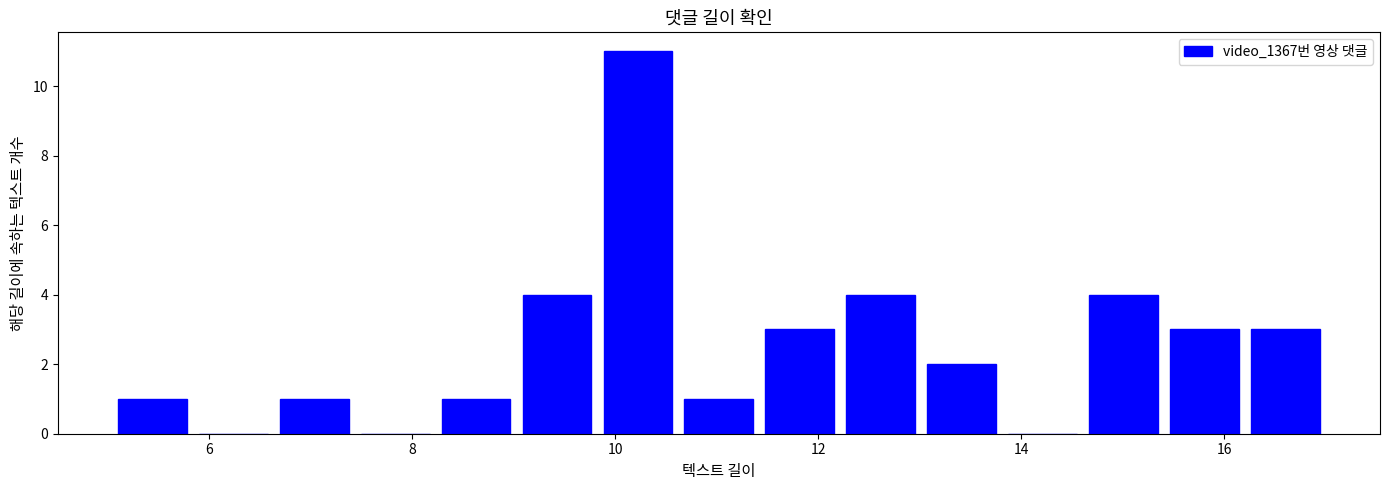

Read against the x-axis, roughly where is the centre of the tallest bar?

10.2